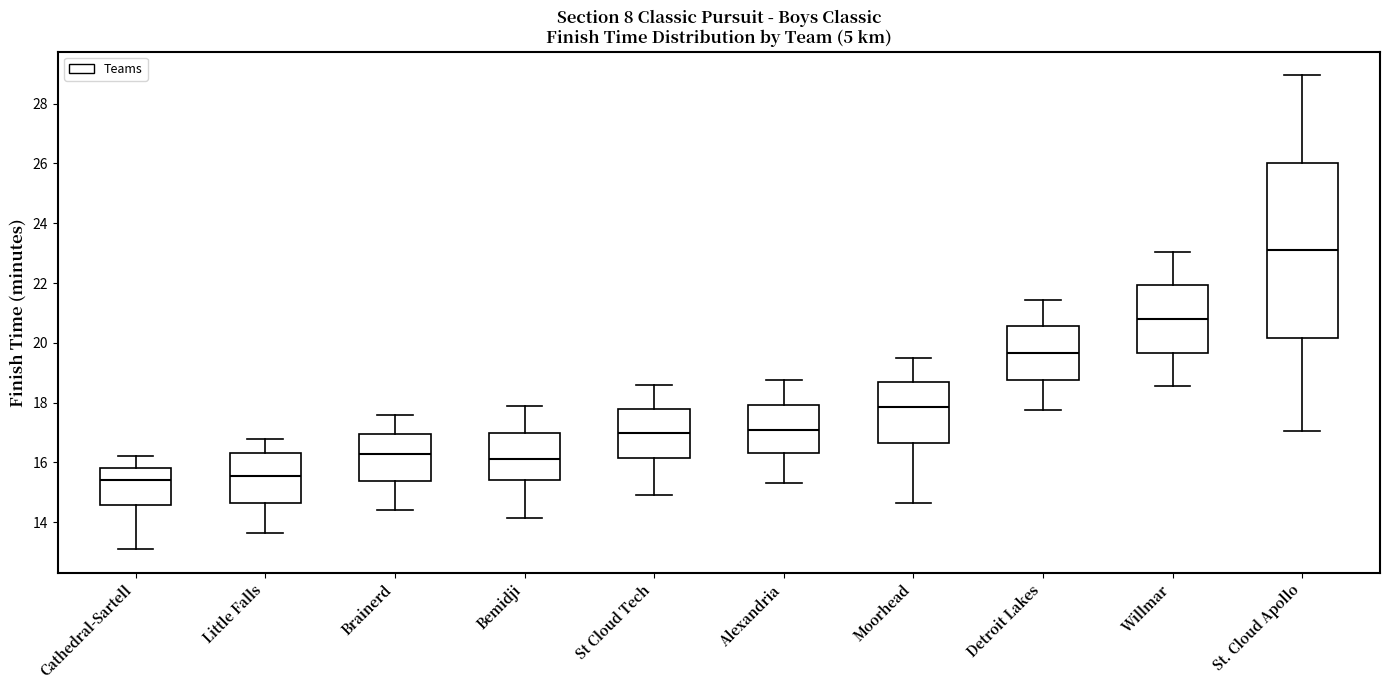

Where is the upper edge of the box for St. Cloud Apollo on the y-axis? The values are not printed on the chart, so give them approximately, as read against the axis.

26.0